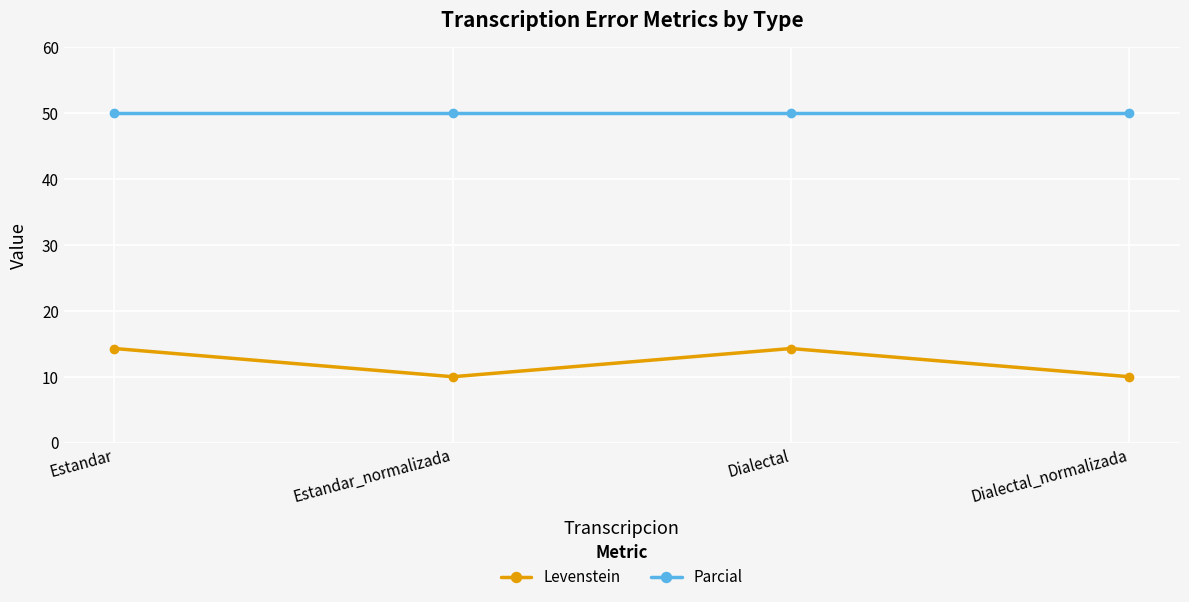

How many values in the Levenstein series exceed 14?

2